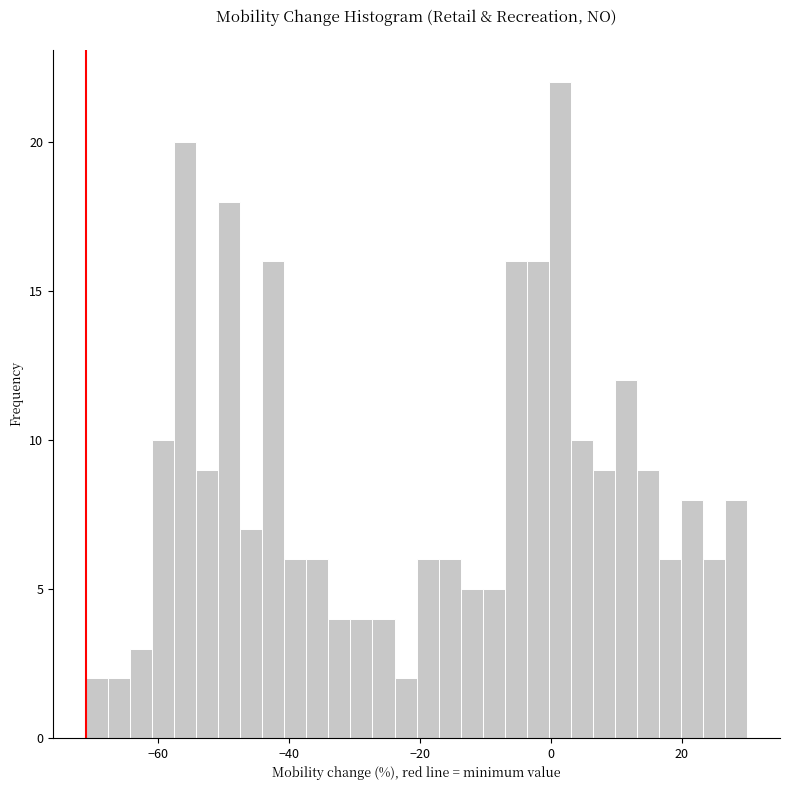

Read against the x-axis, roughly where is the centre of the tallest bar?

2